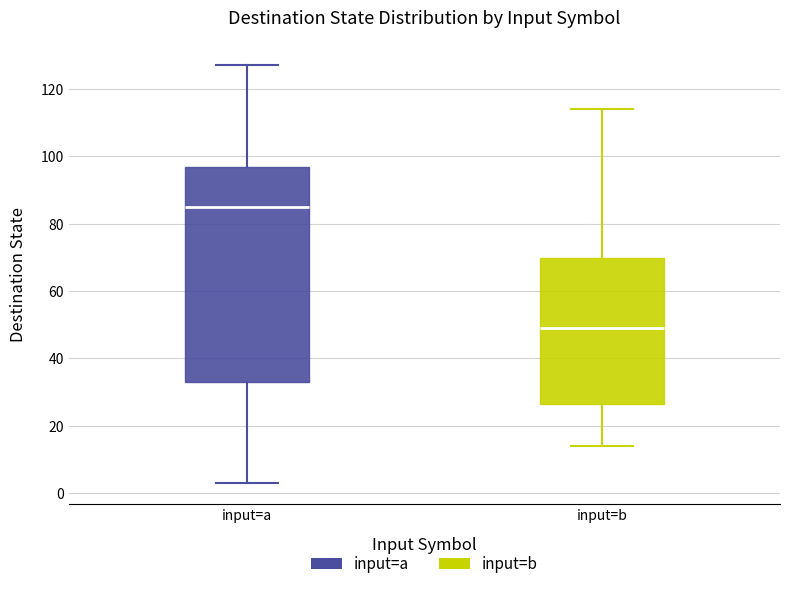

Reading left to right, read every box against the y-axis: the position of its median line, the range the box covers, and the ends of its whiskers. The values are not printed on the chart, so give them approximately, as read against the axis.

input=a: median 86, box 34 to 96, whiskers 4 to 128
input=b: median 50, box 26 to 70, whiskers 14 to 114